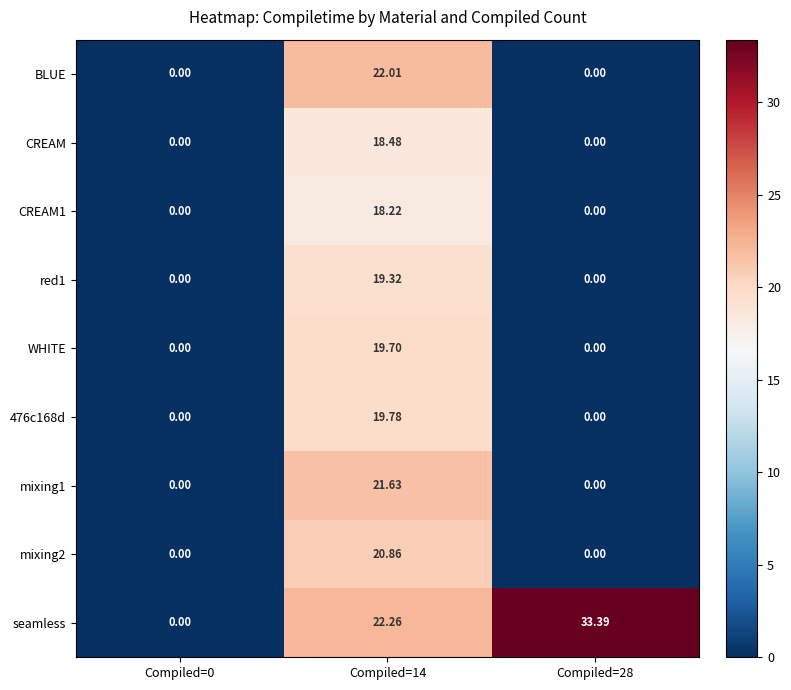

Which series has the widest spread of values?

seamless